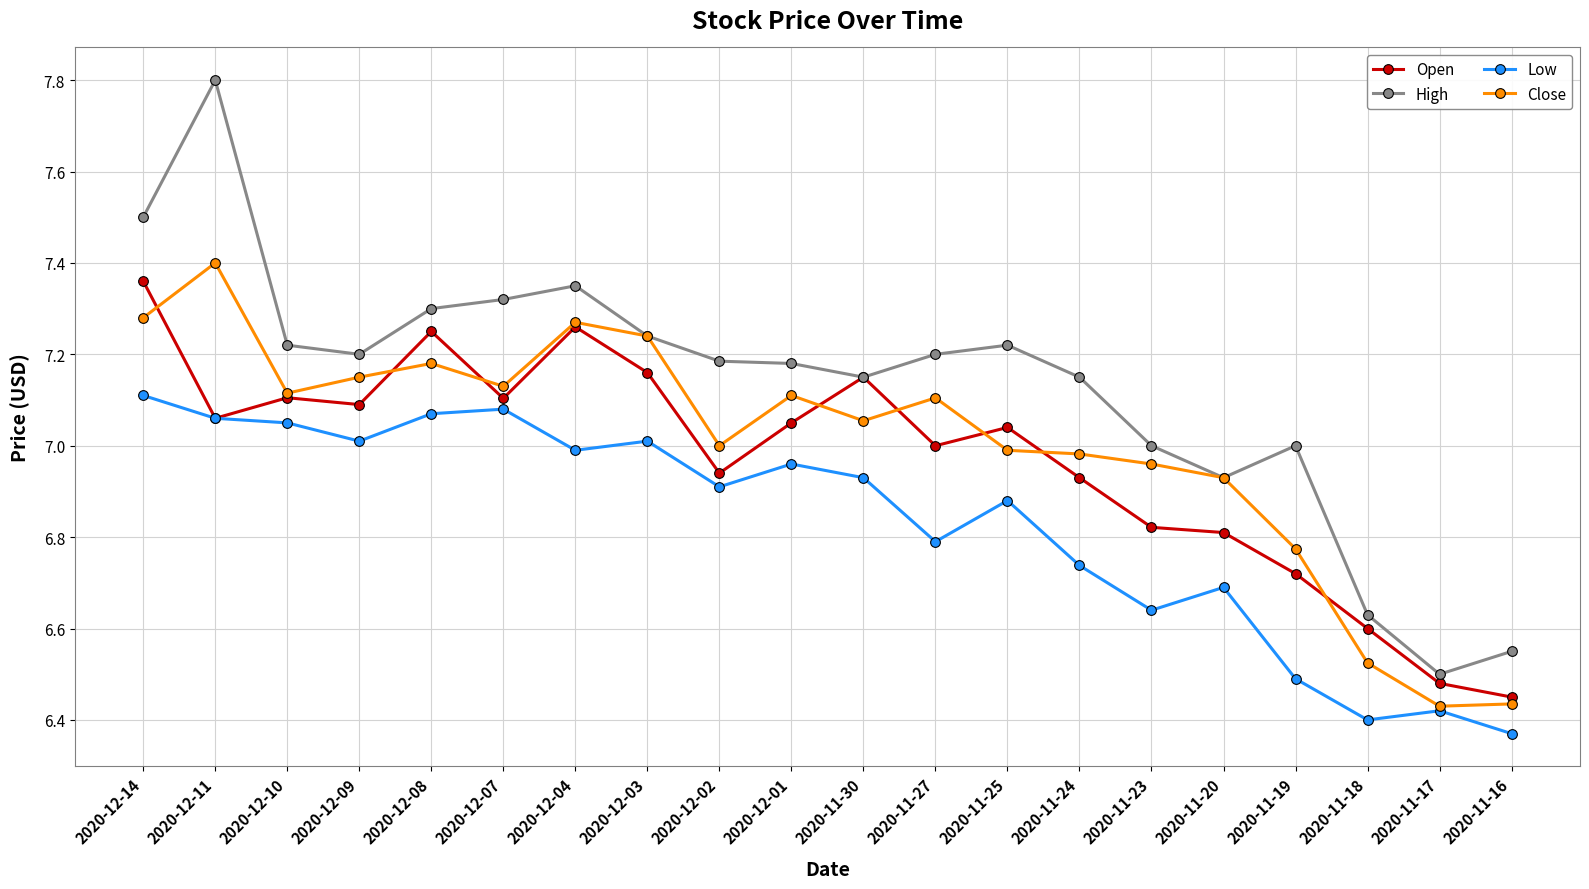

Does the chart have visible grid lines?

Yes